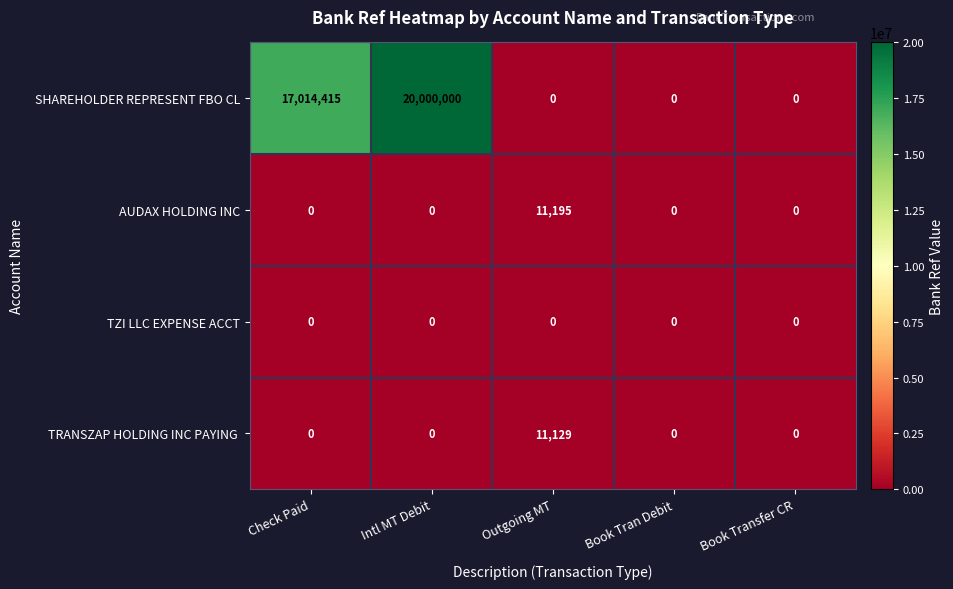

Is the value of AUDAX HOLDING INC at Check Paid greater than the value of SHAREHOLDER REPRESENT FBO CL at Intl MT Debit?

No